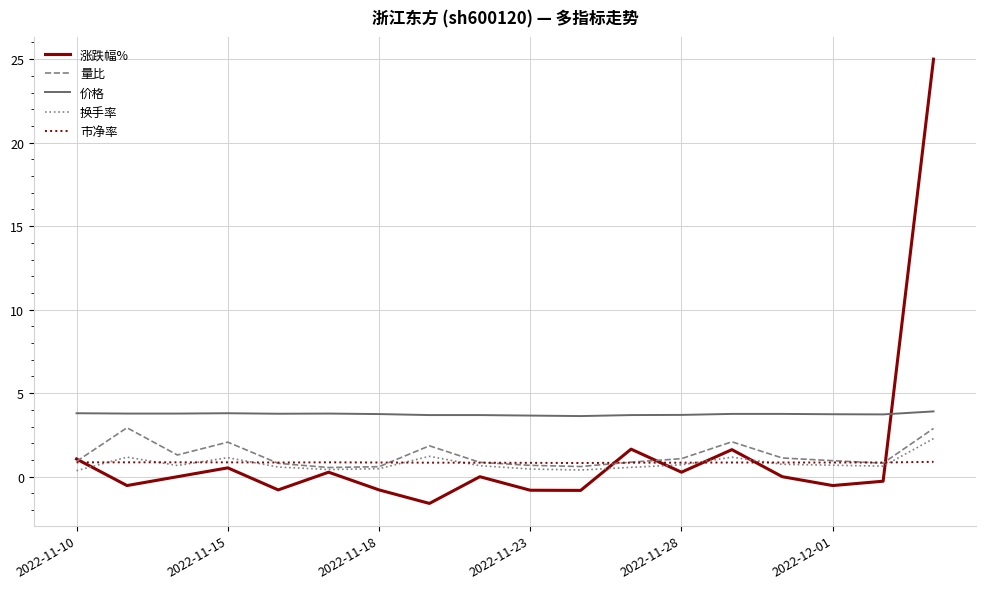

Which series has the largest range (max minus min)?

涨跌幅%